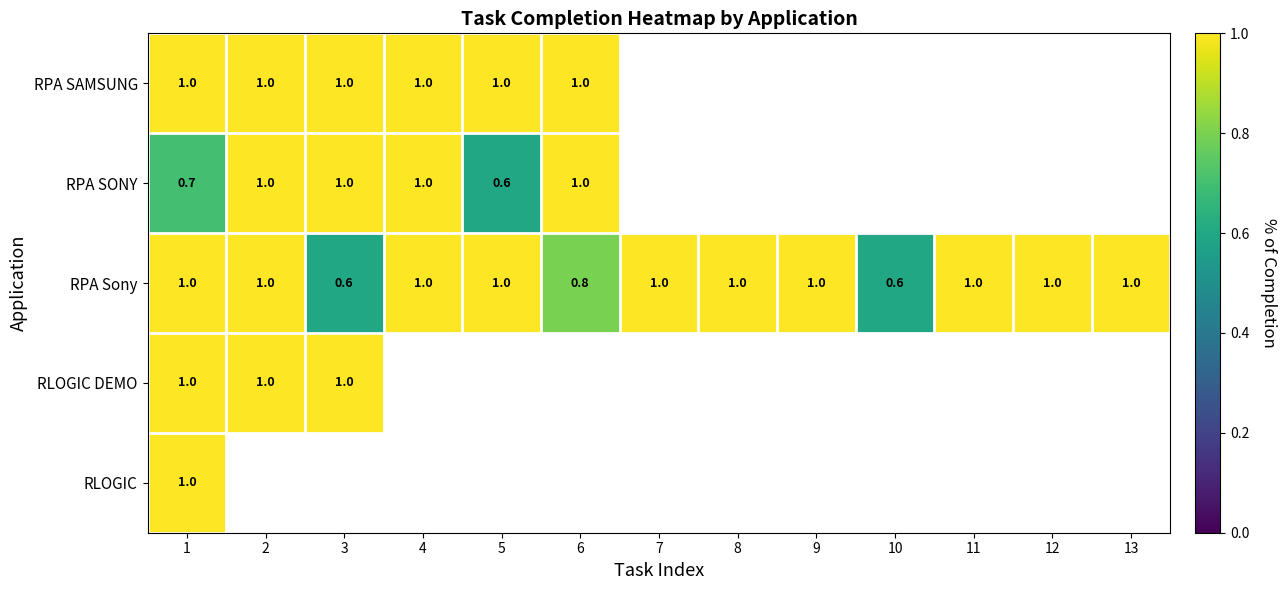

Is it true that RPA SAMSUNG equals 0.5 at 2?

False